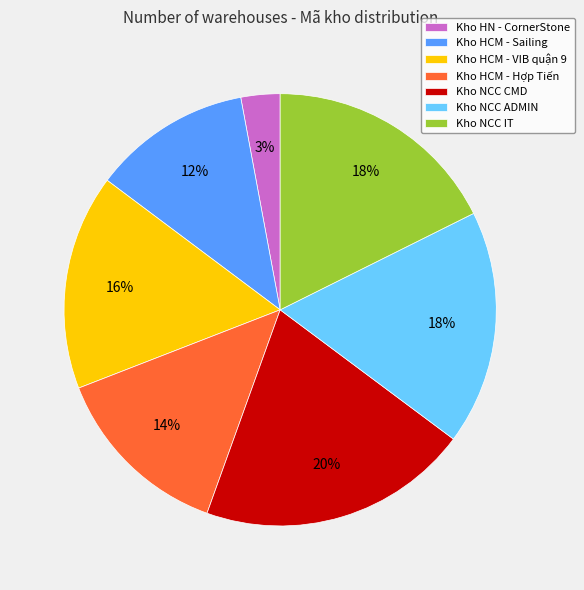

The Kho HCM - Sailing slice represents 12% of the pie. True or false?

True